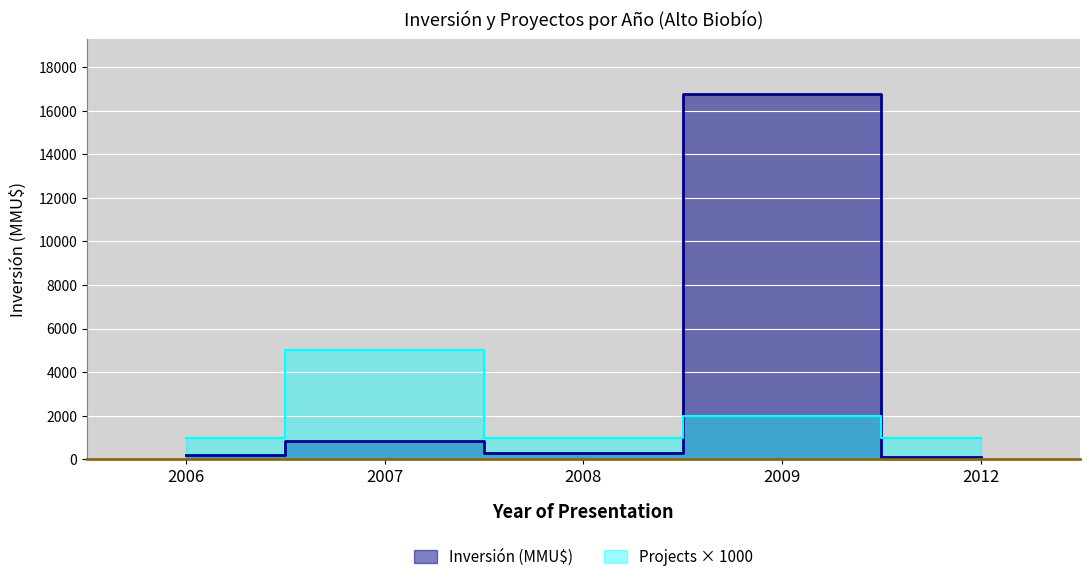

What is the minimum value for No (project index)?

1